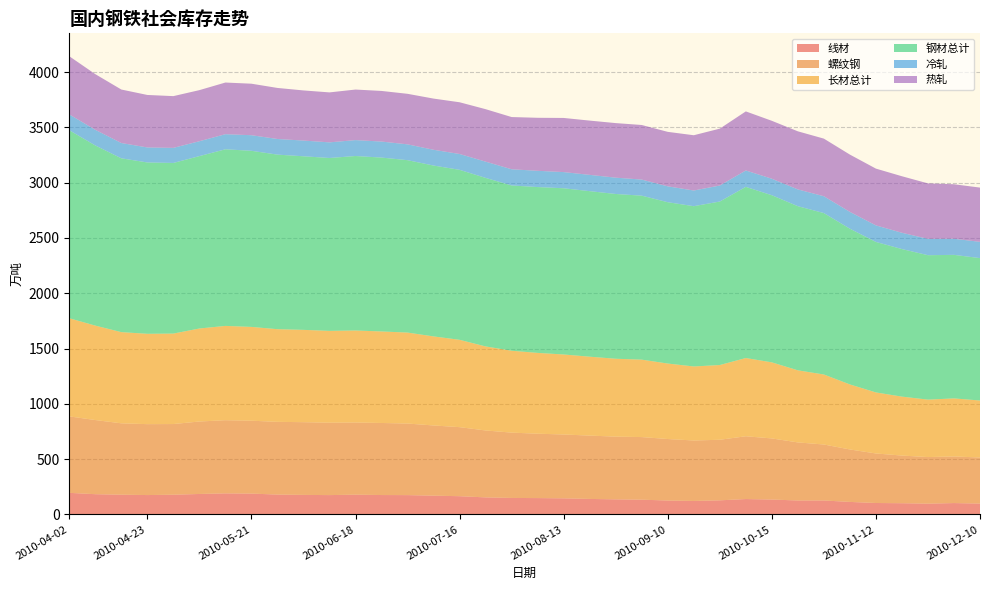

Reading left to right, transcribe all the data shown in this chart.

线材: 2010-04-02=195.8	2010-04-09=183.6	2010-04-16=179.1	2010-04-23=175.7	2010-04-30=178.8	2010-05-07=185.6	2010-05-14=191.0	2010-05-21=189.1	2010-05-28=180.1	2010-06-04=177.2	2010-06-11=175.4	2010-06-18=179.3	2010-06-25=175.9	2010-07-02=175.3	2010-07-09=170.3	2010-07-16=165.5	2010-07-23=154.7	2010-07-30=149.6	2010-08-06=148.4	2010-08-13=146.2	2010-08-20=140.7	2010-08-27=136.9	2010-09-03=134.0	2010-09-10=126.4	2010-09-17=122.5	2010-09-25=128.1	2010-10-08=139.7	2010-10-15=135.3	2010-10-22=126.8	2010-10-29=126.7	2010-11-05=113.8	2010-11-12=103.9	2010-11-19=102.0	2010-11-26=98.0	2010-12-03=103.4	2010-12-10=98.8
螺纹钢: 2010-04-02=691.4	2010-04-09=670.3	2010-04-16=645.4	2010-04-23=641.1	2010-04-30=639.0	2010-05-07=655.2	2010-05-14=661.5	2010-05-21=659.0	2010-05-28=657.6	2010-06-04=657.5	2010-06-11=654.7	2010-06-18=652.5	2010-06-25=651.5	2010-07-02=647.1	2010-07-09=634.7	2010-07-16=624.2	2010-07-23=605.1	2010-07-30=590.8	2010-08-06=582.1	2010-08-13=577.2	2010-08-20=572.7	2010-08-27=567.1	2010-09-03=566.1	2010-09-10=556.0	2010-09-17=546.7	2010-09-25=547.6	2010-10-08=567.7	2010-10-15=552.5	2010-10-22=525.0	2010-10-29=506.2	2010-11-05=474.2	2010-11-12=447.9	2010-11-19=430.9	2010-11-26=421.3	2010-12-03=421.5	2010-12-10=416.6
长材总计: 2010-04-02=887.2	2010-04-09=853.9	2010-04-16=824.4	2010-04-23=816.9	2010-04-30=817.8	2010-05-07=840.8	2010-05-14=852.5	2010-05-21=848.0	2010-05-28=837.7	2010-06-04=834.7	2010-06-11=830.1	2010-06-18=831.8	2010-06-25=827.4	2010-07-02=822.4	2010-07-09=805.0	2010-07-16=789.7	2010-07-23=759.8	2010-07-30=740.3	2010-08-06=730.5	2010-08-13=723.4	2010-08-20=713.4	2010-08-27=704.1	2010-09-03=700.0	2010-09-10=682.4	2010-09-17=669.2	2010-09-25=675.7	2010-10-08=707.4	2010-10-15=687.8	2010-10-22=651.7	2010-10-29=632.9	2010-11-05=588.0	2010-11-12=551.8	2010-11-19=532.9	2010-11-26=519.3	2010-12-03=524.8	2010-12-10=515.3
钢材总计: 2010-04-02=1699.7	2010-04-09=1628.7	2010-04-16=1571.5	2010-04-23=1549.1	2010-04-30=1542.7	2010-05-07=1558.6	2010-05-14=1596.8	2010-05-21=1592.2	2010-05-28=1578.2	2010-06-04=1569.3	2010-06-11=1562.9	2010-06-18=1577.5	2010-06-25=1572.0	2010-07-02=1558.6	2010-07-09=1544.7	2010-07-16=1536.8	2010-07-23=1523.6	2010-07-30=1494.2	2010-08-06=1499.4	2010-08-13=1502.8	2010-08-20=1496.5	2010-08-27=1489.7	2010-09-03=1482.5	2010-09-10=1458.6	2010-09-17=1449.1	2010-09-25=1478.2	2010-10-08=1547.5	2010-10-15=1511.0	2010-10-22=1483.9	2010-10-29=1459.4	2010-11-05=1407.8	2010-11-12=1360.6	2010-11-19=1334.0	2010-11-26=1305.8	2010-12-03=1297.7	2010-12-10=1287.4
冷轧: 2010-04-02=143.2	2010-04-09=141.4	2010-04-16=138.3	2010-04-23=135.7	2010-04-30=136.4	2010-05-07=134.6	2010-05-14=136.6	2010-05-21=140.9	2010-05-28=141.4	2010-06-04=142.2	2010-06-11=141.5	2010-06-18=143.7	2010-06-25=144.9	2010-07-02=143.2	2010-07-09=142.6	2010-07-16=143.3	2010-07-23=147.0	2010-07-30=146.5	2010-08-06=147.0	2010-08-13=146.3	2010-08-20=147.3	2010-08-27=147.6	2010-09-03=145.5	2010-09-10=143.6	2010-09-17=141.8	2010-09-25=144.7	2010-10-08=148.3	2010-10-15=149.2	2010-10-22=151.8	2010-10-29=152.2	2010-11-05=152.1	2010-11-12=149.6	2010-11-19=147.4	2010-11-26=147.6	2010-12-03=145.5	2010-12-10=147.2
热轧: 2010-04-02=525.8	2010-04-09=503.4	2010-04-16=483.6	2010-04-23=474.5	2010-04-30=467.7	2010-05-07=461.9	2010-05-14=466.9	2010-05-21=465.6	2010-05-28=461.4	2010-06-04=453.1	2010-06-11=451.6	2010-06-18=457.1	2010-06-25=457.6	2010-07-02=456.8	2010-07-09=462.8	2010-07-16=467.6	2010-07-23=474.3	2010-07-30=472.0	2010-08-06=479.3	2010-08-13=489.4	2010-08-20=490.6	2010-08-27=493.3	2010-09-03=493.3	2010-09-10=492.5	2010-09-17=499.6	2010-09-25=514.3	2010-10-08=534.0	2010-10-15=523.6	2010-10-22=525.1	2010-10-29=520.9	2010-11-05=518.0	2010-11-12=513.3	2010-11-19=511.0	2010-11-26=501.6	2010-12-03=492.8	2010-12-10=490.3